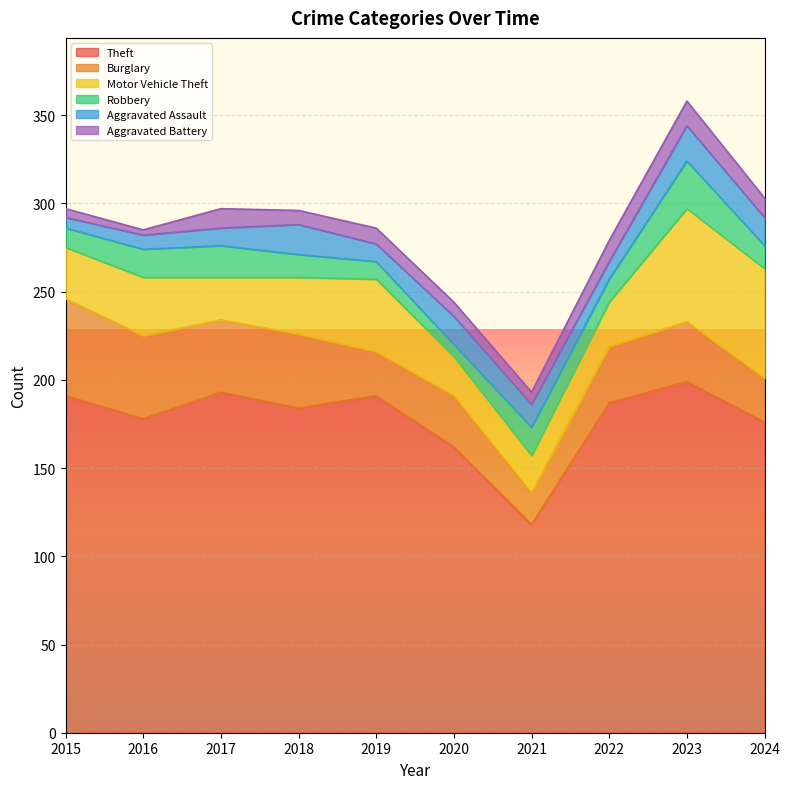

What is the greatest value displayed?

199